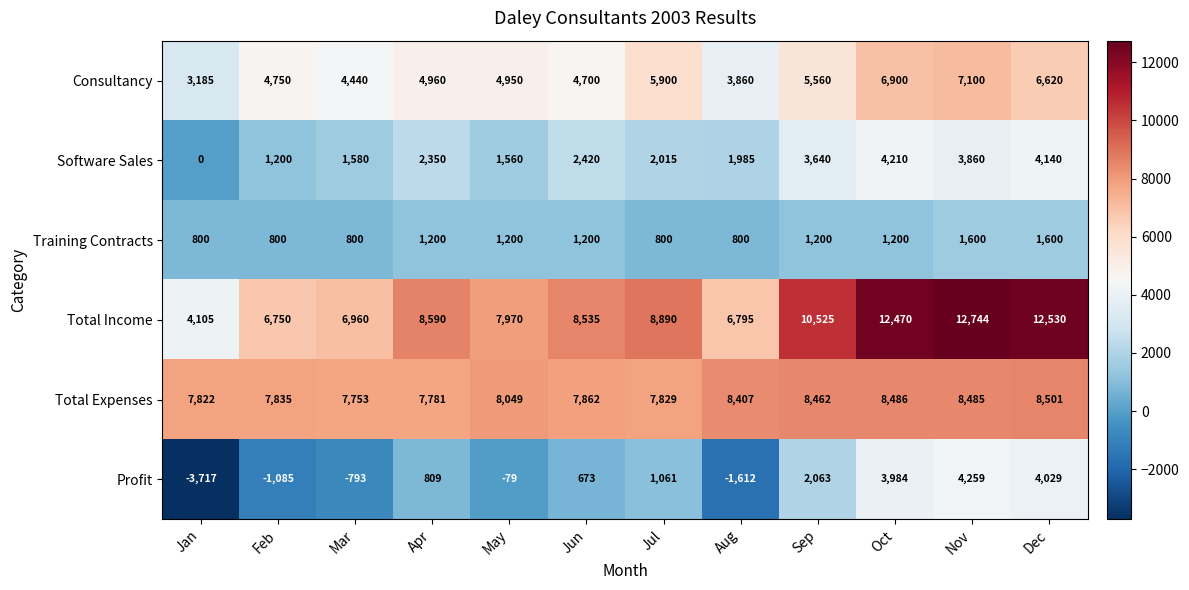

Read the Consultancy value at May.

4950